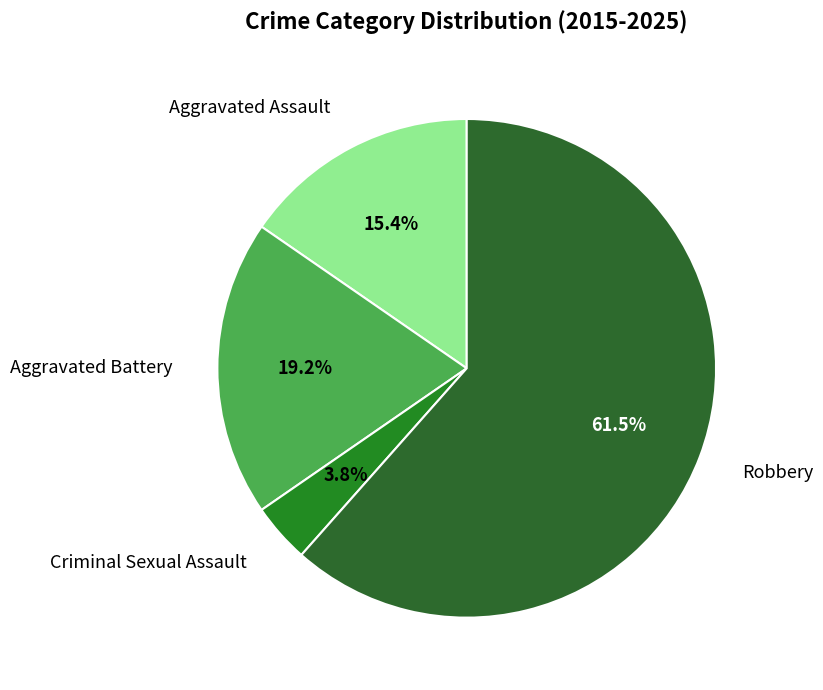

Do Aggravated Assault and Criminal Sexual Assault together represent more than half of the pie?

No